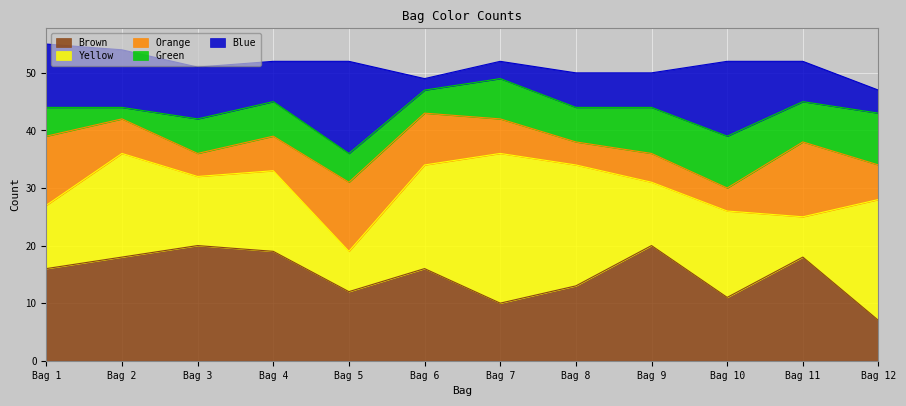

Reading left to right, transcribe all the data shown in this chart.

Blue: 11	10	9	7	16	2	3	6	6	13	7	4
Brown: 16	18	20	19	12	16	10	13	20	11	18	7
Yellow: 11	18	12	14	7	18	26	21	11	15	7	21
Green: 5	2	6	6	5	4	7	6	8	9	7	9
Orange: 12	6	4	6	12	9	6	4	5	4	13	6